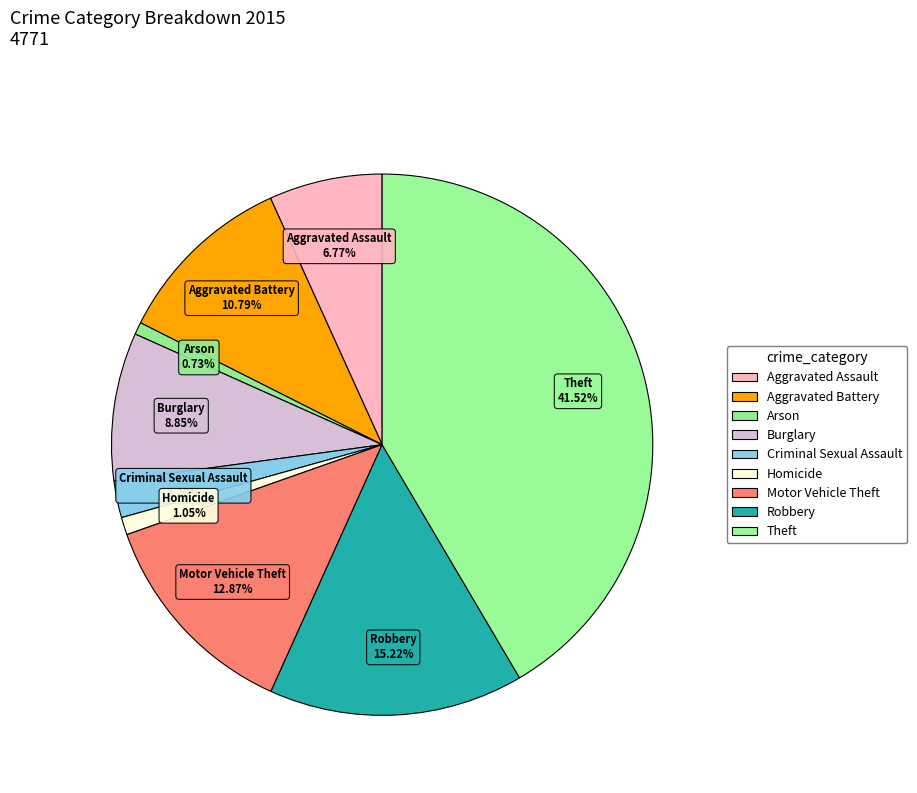

To the nearest percent, what is the combined percentage of Arson and Motor Vehicle Theft?

14%